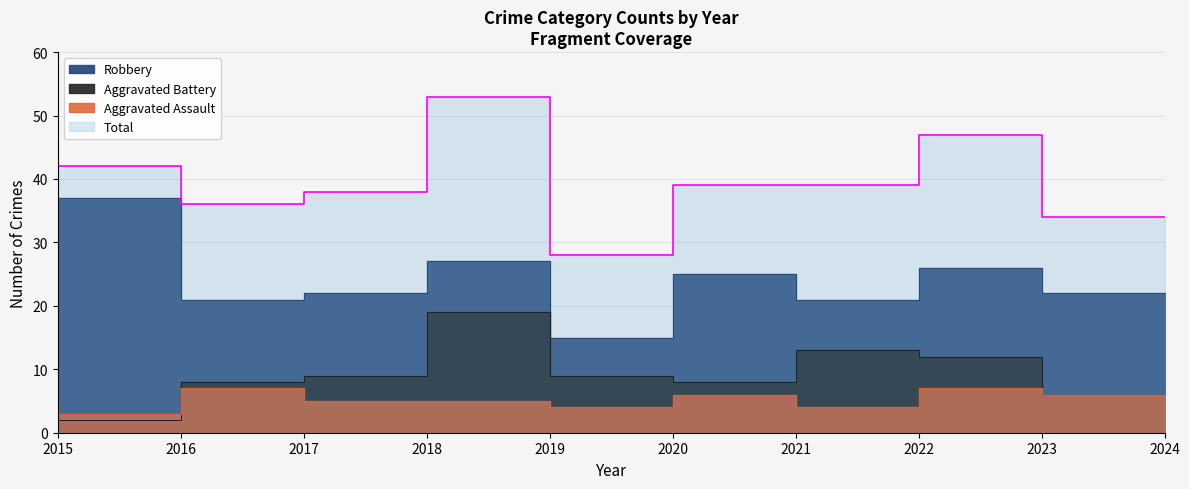

The value of Aggravated Assault at 2017 is 10. True or false?

False